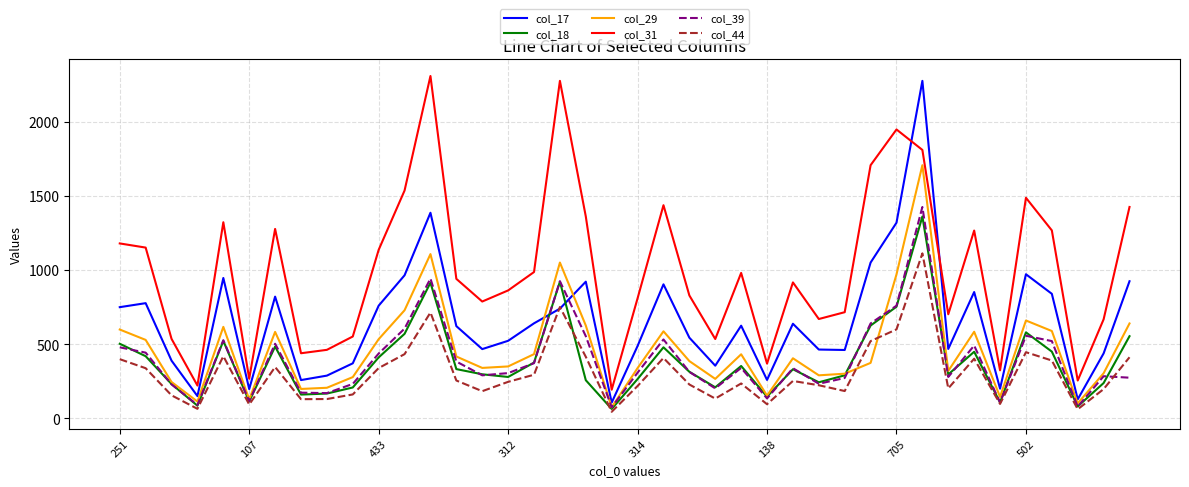

Does the chart display data point markers on the line(s)?

No